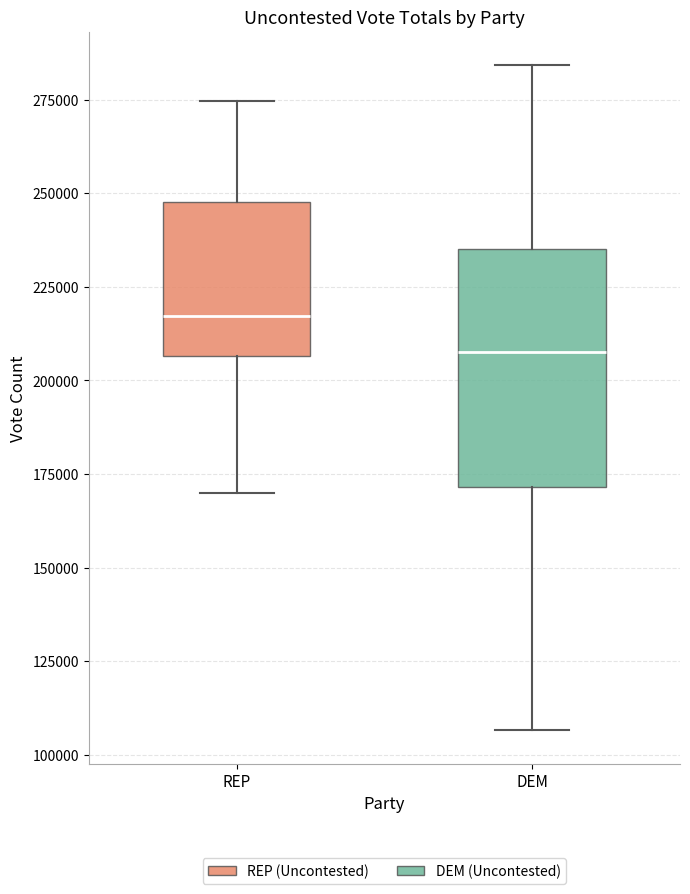

Reading left to right, transcribe this box plot: for each box, give where its median line is, the range the box spans, and where its two whiskers end, as read against the y-axis. The values are not printed on the chart, so give them approximately, as read against the axis.

REP: median 215000, box 205000 to 250000, whiskers 170000 to 275000
DEM: median 210000, box 170000 to 235000, whiskers 105000 to 285000